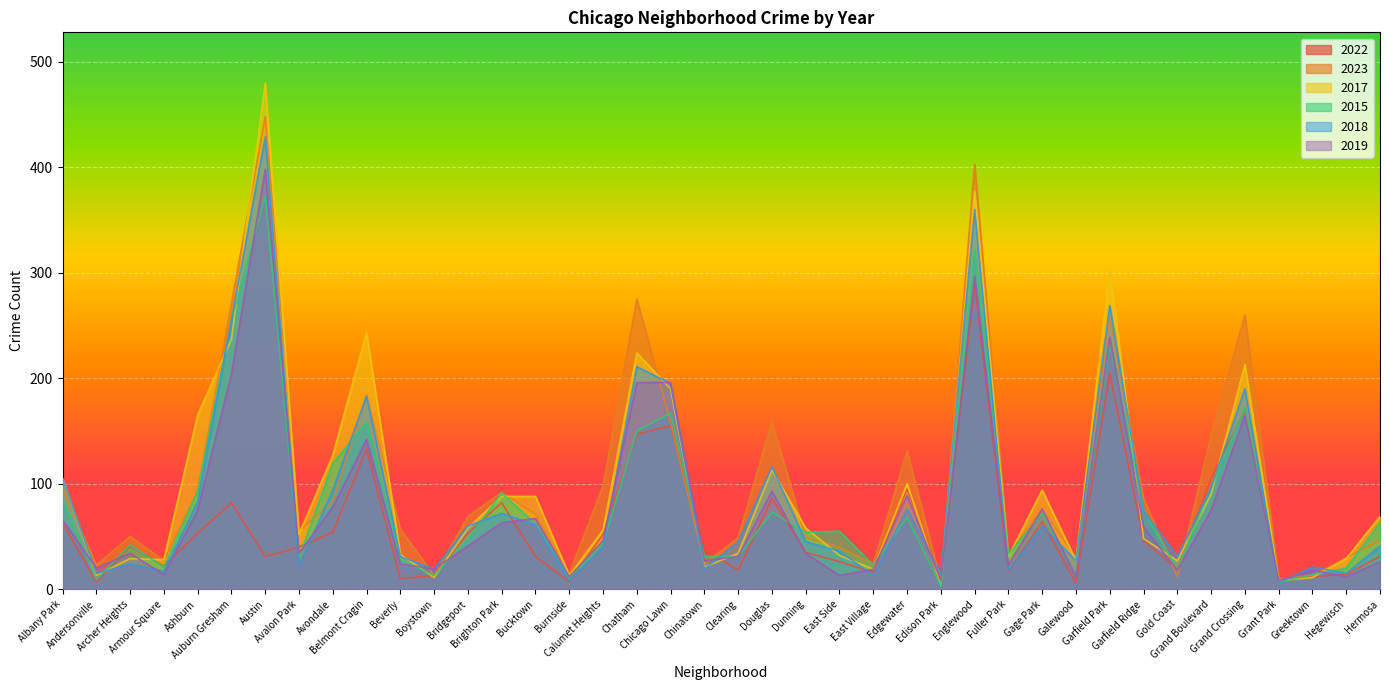

What is the label of the 34th point from the right?

Austin